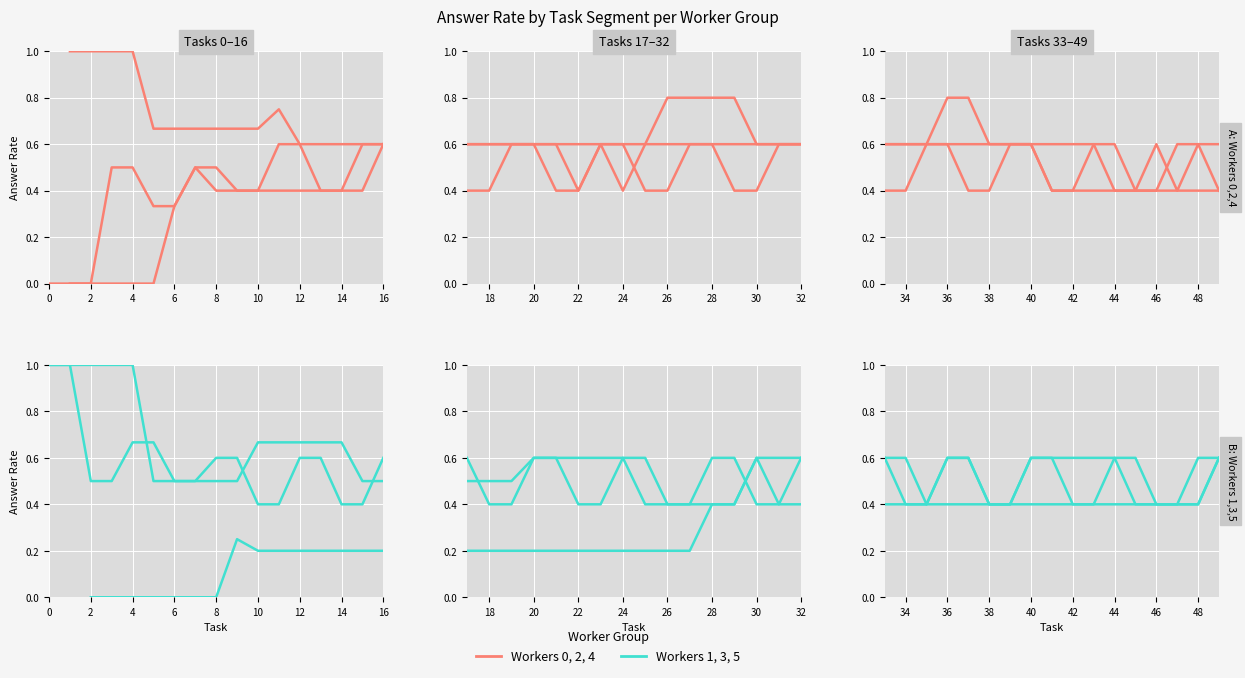

True or false: Worker 2 and Worker 4 cross at least once.

True